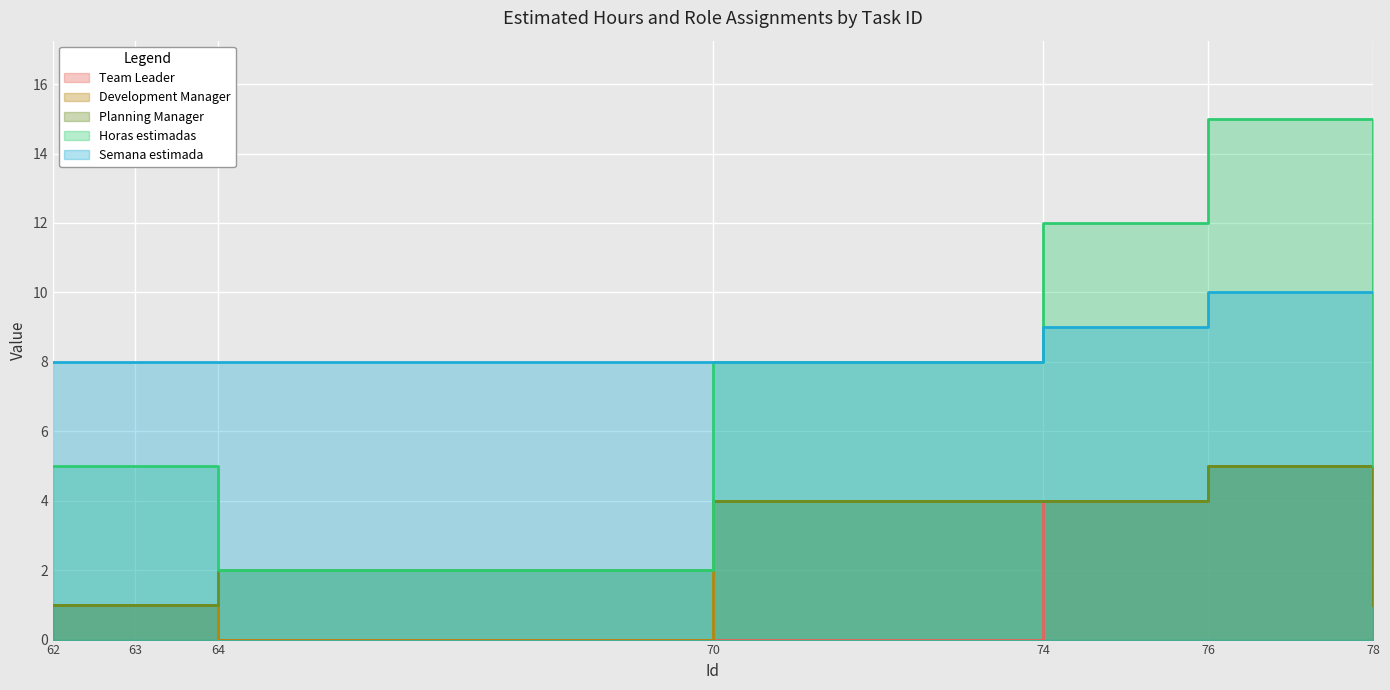

At which category is the sum across all series the highest?

76